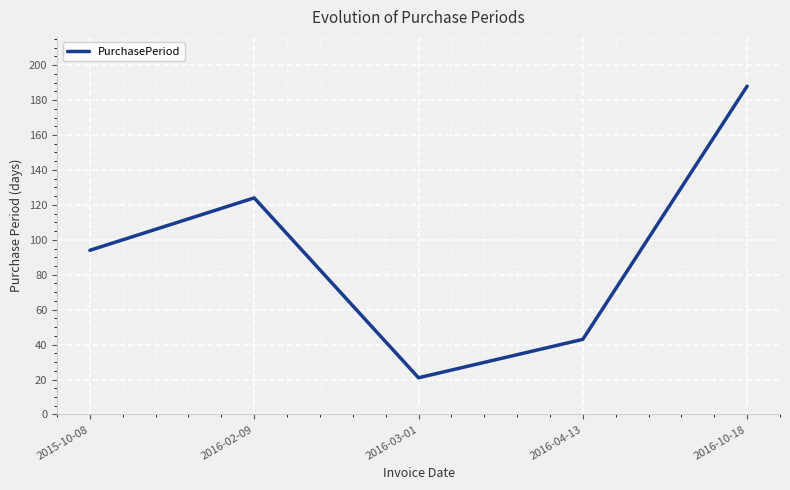

How many categories are shown in the chart?

5